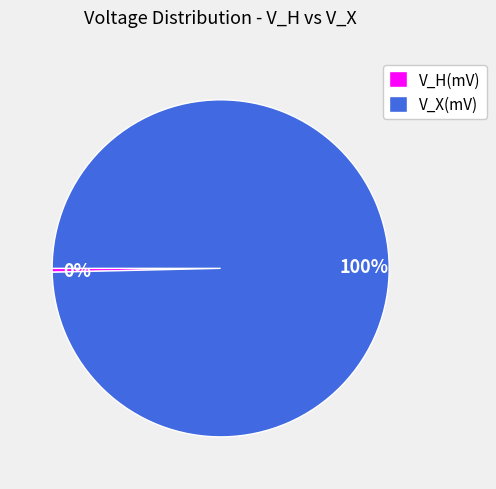

To the nearest percent, what percentage of the pie is V_X(mV)?

100%